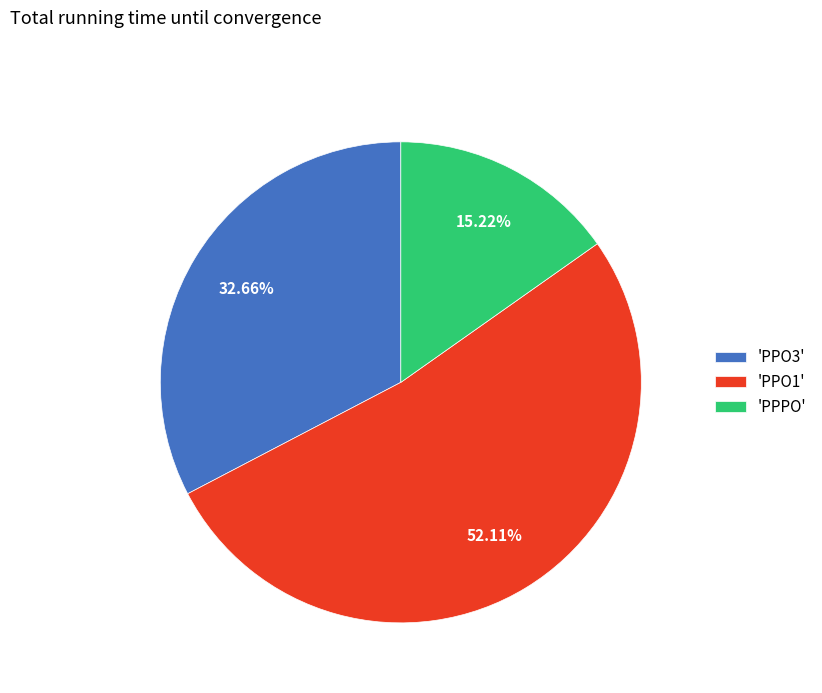

Which slice is the smallest?

'PPPO'